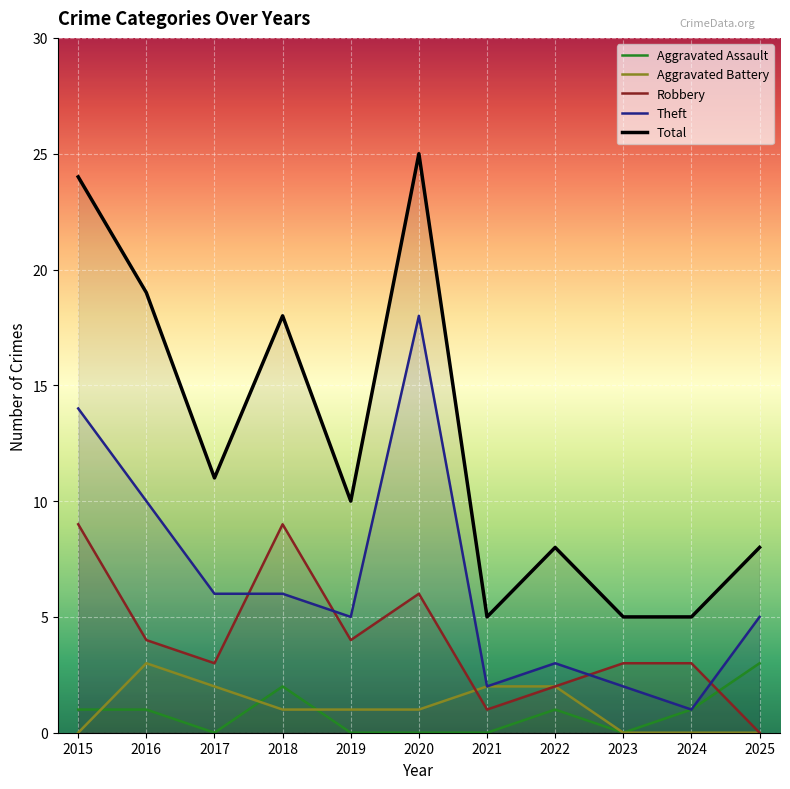

What is the average value of the Theft series?

7